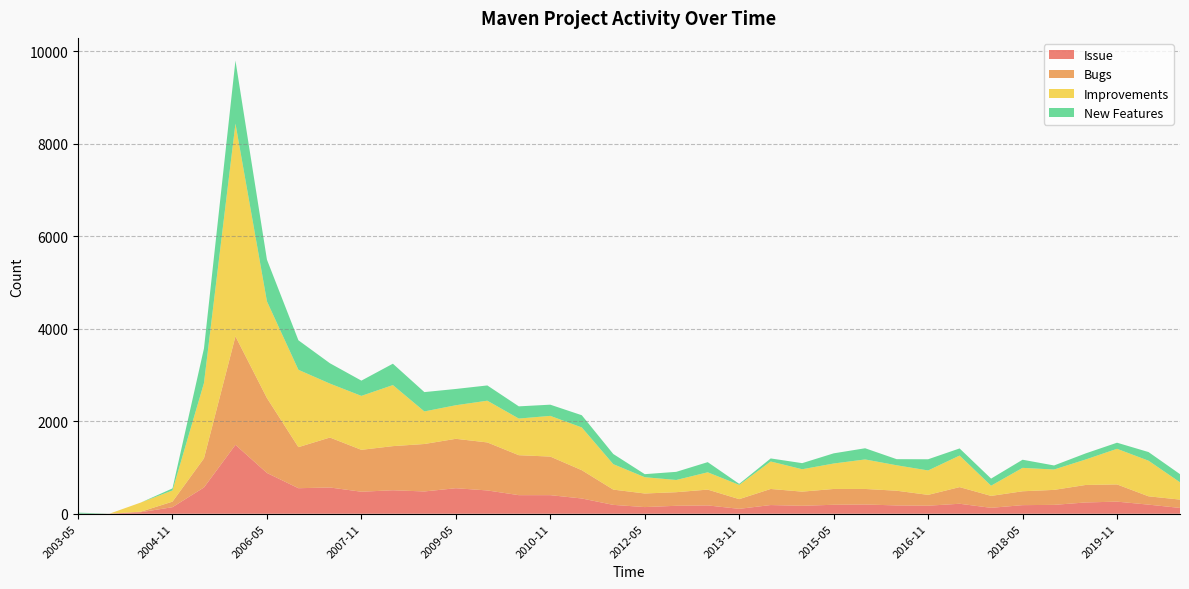

Reading right to left, transcribe all the data shown in this chart.

Issue: 2020-11=126	2020-05=197	2019-11=262	2019-05=244	2018-11=192	2018-05=186	2017-11=128	2017-05=216	2016-11=174	2016-05=180	2015-11=200	2015-05=194	2014-11=172	2014-05=188	2013-11=106	2013-05=180	2012-11=172	2012-05=144	2011-11=192	2011-05=330	2010-11=402	2010-05=402	2009-11=504	2009-05=552	2008-11=482	2008-05=508	2007-11=476	2007-05=568	2006-11=552	2006-05=882	2005-11=1490	2005-05=568	2004-11=142	2004-05=34	2003-11=2	2003-05=2
Bugs: 2020-11=180	2020-05=180	2019-11=372	2019-05=378	2018-11=324	2018-05=300	2017-11=258	2017-05=360	2016-11=234	2016-05=318	2015-11=336	2015-05=342	2014-11=306	2014-05=348	2013-11=210	2013-05=342	2012-11=294	2012-05=294	2011-11=330	2011-05=612	2010-11=834	2010-05=864	2009-11=1038	2009-05=1068	2008-11=1026	2008-05=954	2007-11=906	2007-05=1080	2006-11=888	2006-05=1620	2005-11=2346	2005-05=630	2004-11=120	2004-05=12	2003-11=0	2003-05=0
Improvements: 2020-11=374	2020-05=770	2019-11=770	2019-05=550	2018-11=440	2018-05=506	2017-11=220	2017-05=682	2016-11=528	2016-05=550	2015-11=638	2015-05=550	2014-11=484	2014-05=594	2013-11=308	2013-05=374	2012-11=264	2012-05=352	2011-11=550	2011-05=924	2010-11=880	2010-05=792	2009-11=902	2009-05=726	2008-11=704	2008-05=1320	2007-11=1166	2007-05=1166	2006-11=1672	2006-05=2090	2005-11=4598	2005-05=1628	2004-11=242	2004-05=198	2003-11=0	2003-05=0
New Features: 2020-11=176	2020-05=187	2019-11=132	2019-05=132	2018-11=88	2018-05=176	2017-11=154	2017-05=154	2016-11=242	2016-05=132	2015-11=242	2015-05=220	2014-11=132	2014-05=66	2013-11=22	2013-05=220	2012-11=176	2012-05=66	2011-11=220	2011-05=264	2010-11=242	2010-05=264	2009-11=330	2009-05=352	2008-11=418	2008-05=462	2007-11=330	2007-05=440	2006-11=638	2006-05=902	2005-11=1364	2005-05=748	2004-11=44	2004-05=0	2003-11=0	2003-05=22